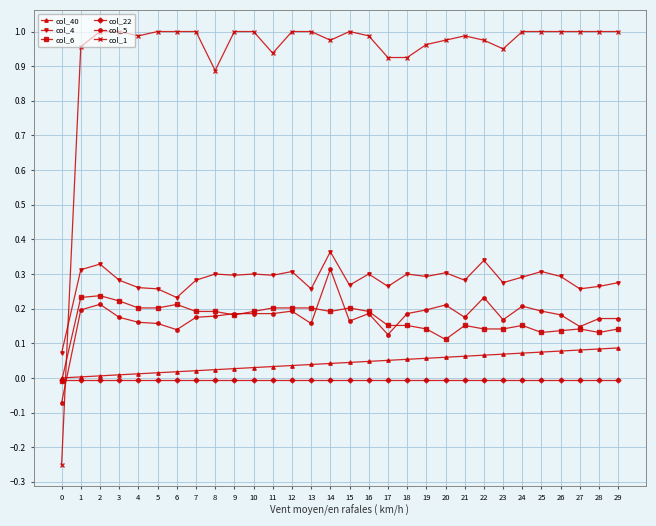

What is the sum of all col_6 values?

5.1